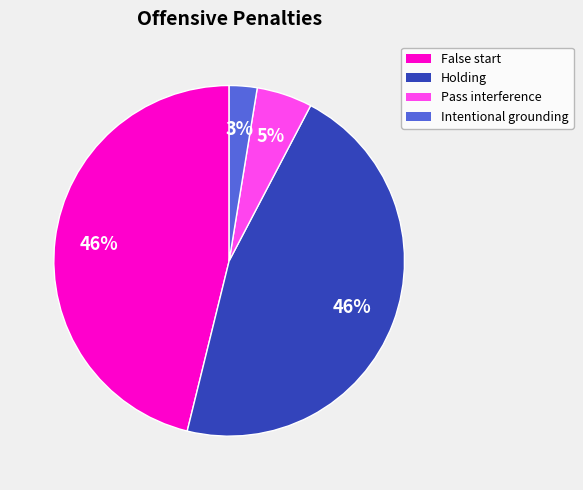

True or false: Intentional grounding accounts for 14% of the total.

False